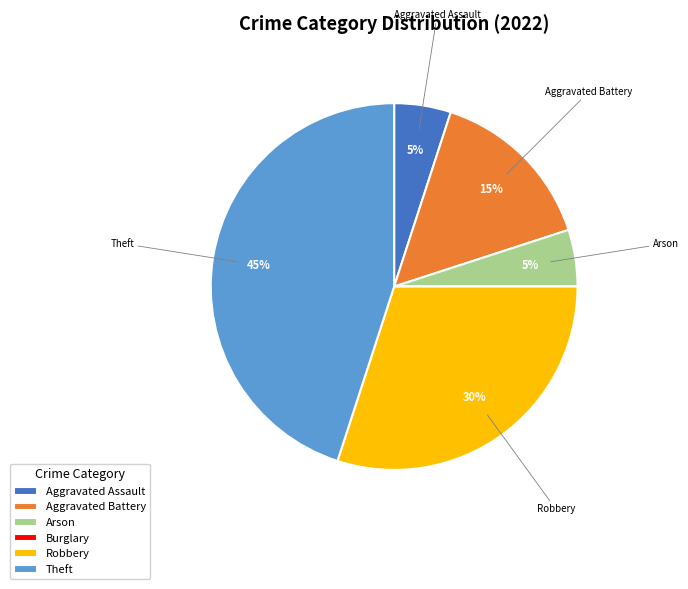

Which has a higher value, Aggravated Assault or Aggravated Battery?

Aggravated Battery